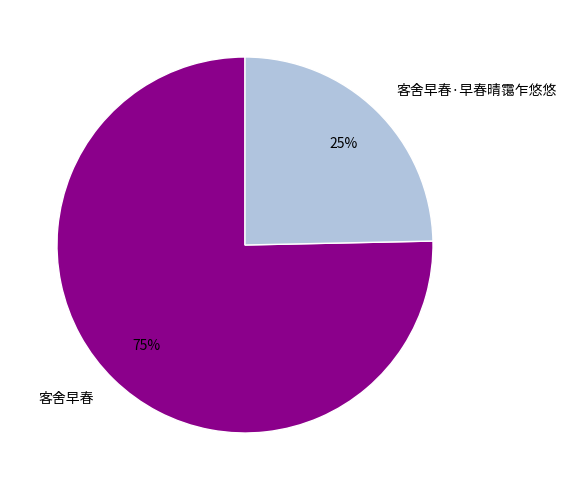

To the nearest percent, what is the average slice percentage?

50%